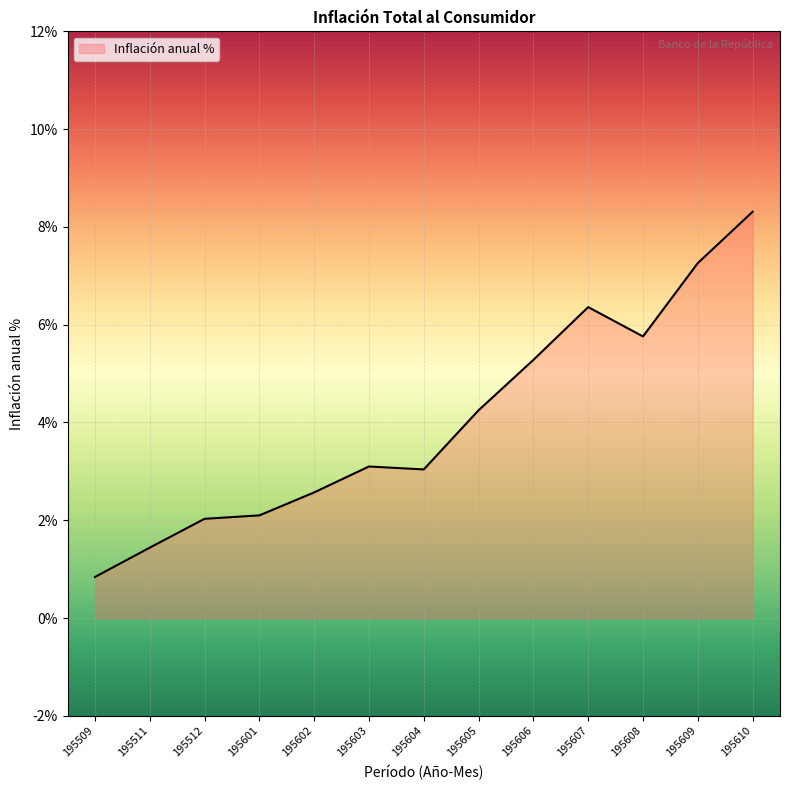

Does the chart display data point markers on the line(s)?

No